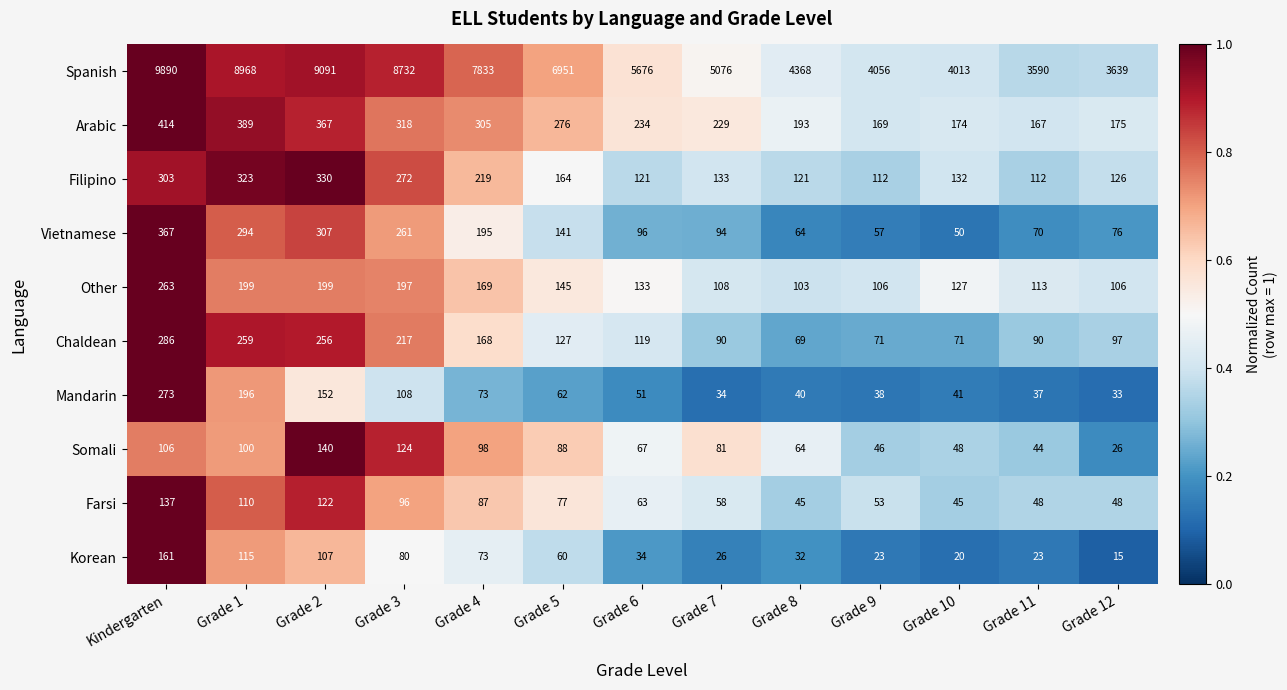

Where is Mandarin nearest to the value 153?

Grade 2